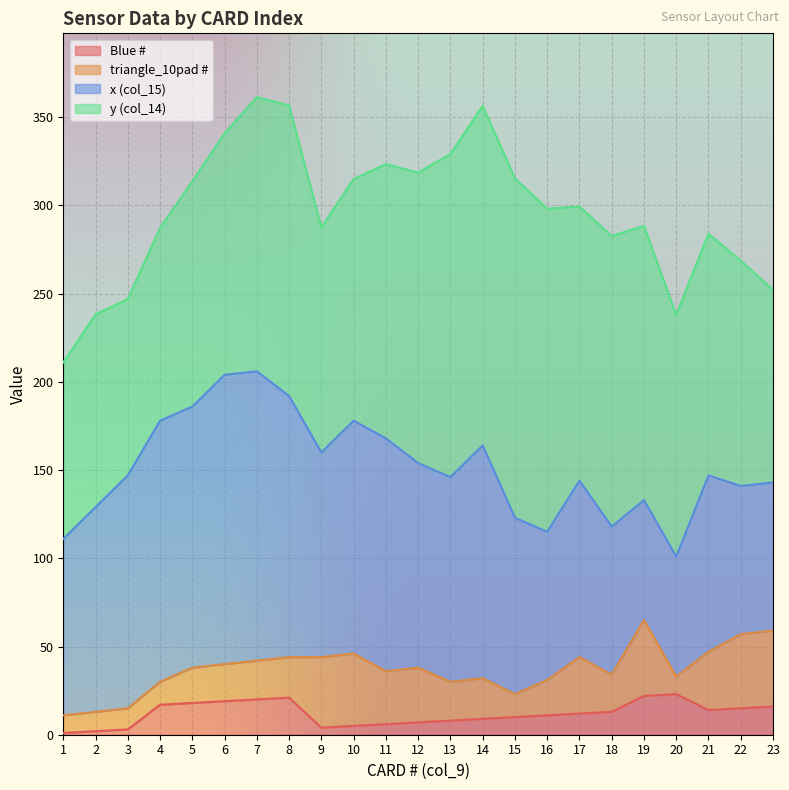

True or false: Blue # and y (col_14) intersect in this chart.

False